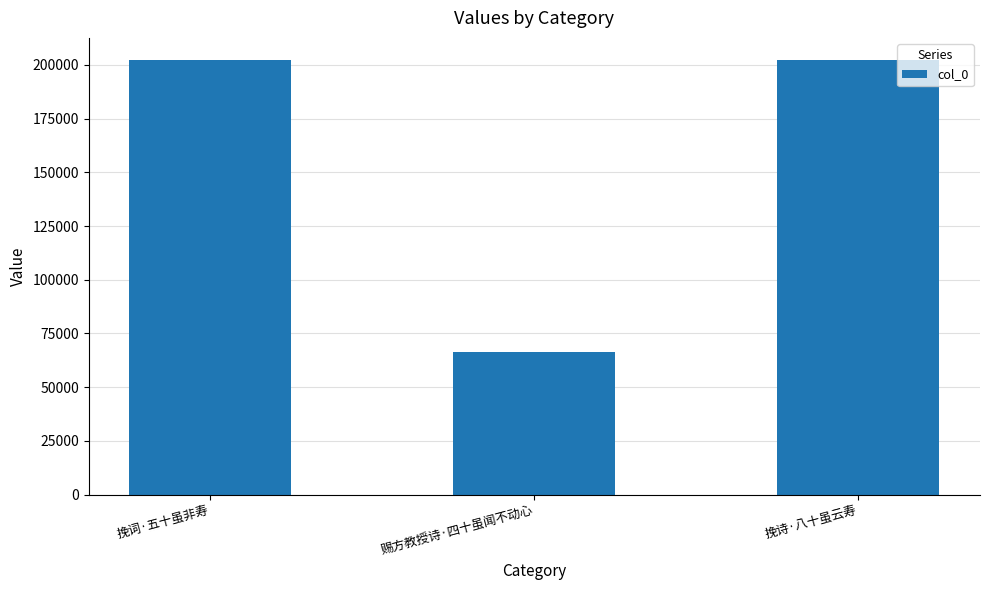

True or false: the data shows 66434 at 赐方教授诗·四十虽闻不动心.

True